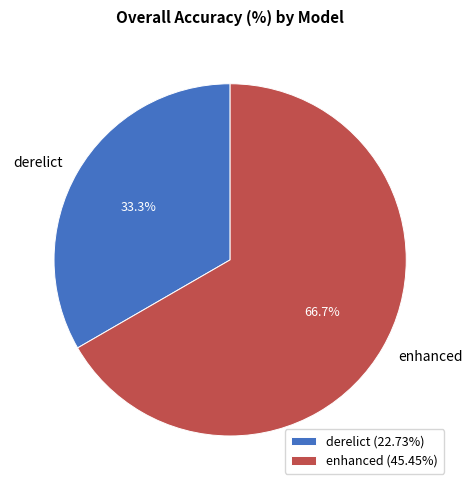

Rank the categories by value from highest to lowest.

enhanced, derelict